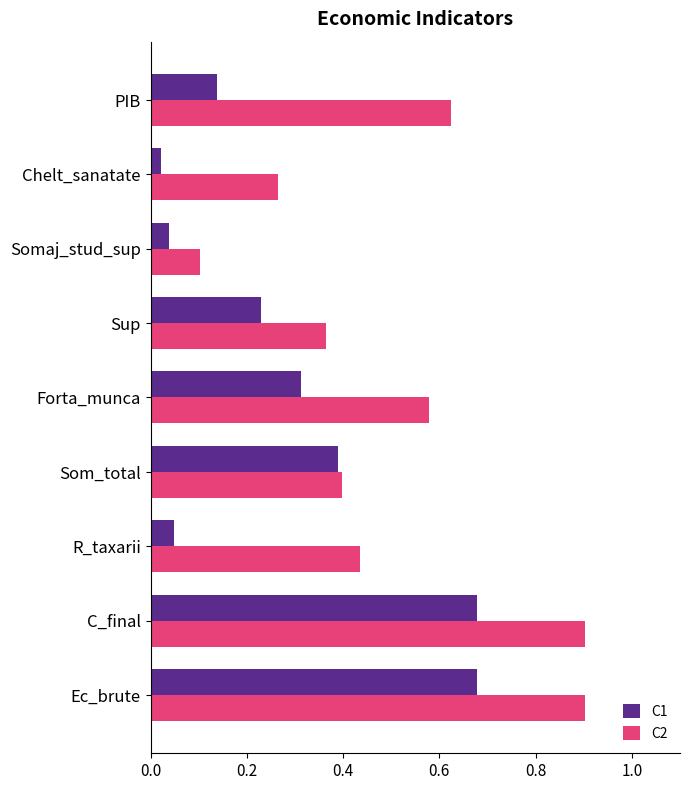

What are all the series names shown in the legend?

C1, C2